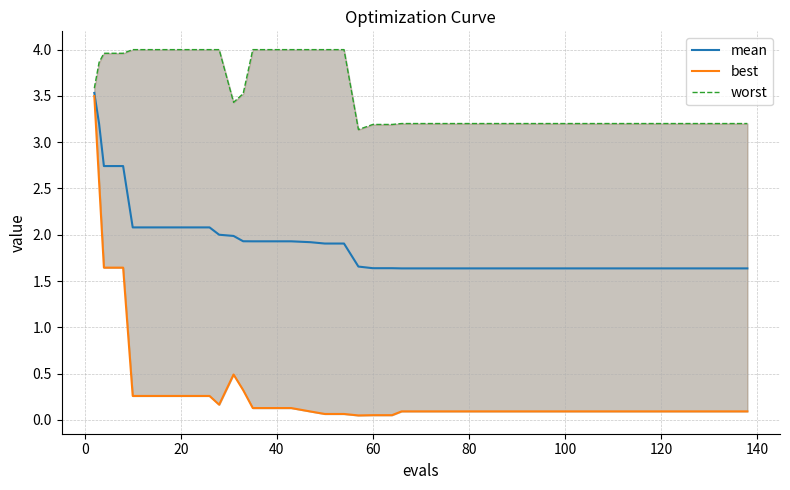

Reading left to right, list all the values displayed in this chart.

mean: 3.5	3.2	2.7	2.7	2.1	2.1	2.1	2.1	2.1	2.0	2.0	1.9	1.9	1.9	1.9	1.9	1.9	1.9	1.7	1.6	1.6	1.6	1.6	1.6	1.6	1.6	1.6	1.6	1.6	1.6	1.6	1.6	1.6	1.6	1.6	1.6	1.6	1.6	1.6	1.6
best: 3.5	2.6	1.6	1.6	0.3	0.3	0.3	0.3	0.3	0.2	0.5	0.3	0.1	0.1	0.1	0.1	0.1	0.1	0.0	0.1	0.1	0.1	0.1	0.1	0.1	0.1	0.1	0.1	0.1	0.1	0.1	0.1	0.1	0.1	0.1	0.1	0.1	0.1	0.1	0.1
worst: 3.6	3.9	4.0	4.0	4.0	4.0	4.0	4.0	4.0	4.0	3.4	3.5	4.0	4.0	4.0	4.0	4.0	4.0	3.1	3.2	3.2	3.2	3.2	3.2	3.2	3.2	3.2	3.2	3.2	3.2	3.2	3.2	3.2	3.2	3.2	3.2	3.2	3.2	3.2	3.2